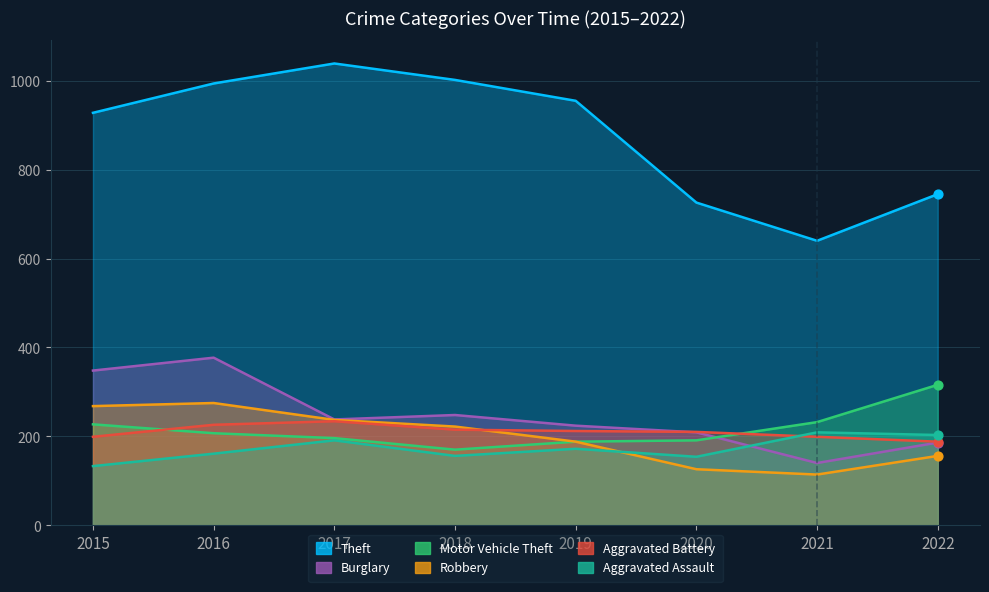

Is the value of Theft at 2019 greater than the value of Burglary at 2017?

Yes